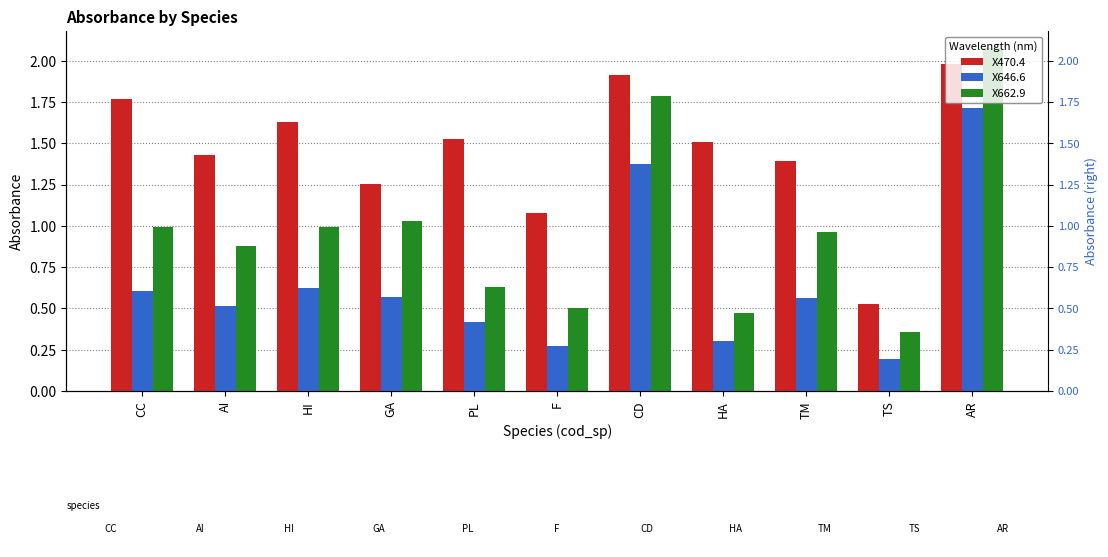

What position from the right is TS?

2